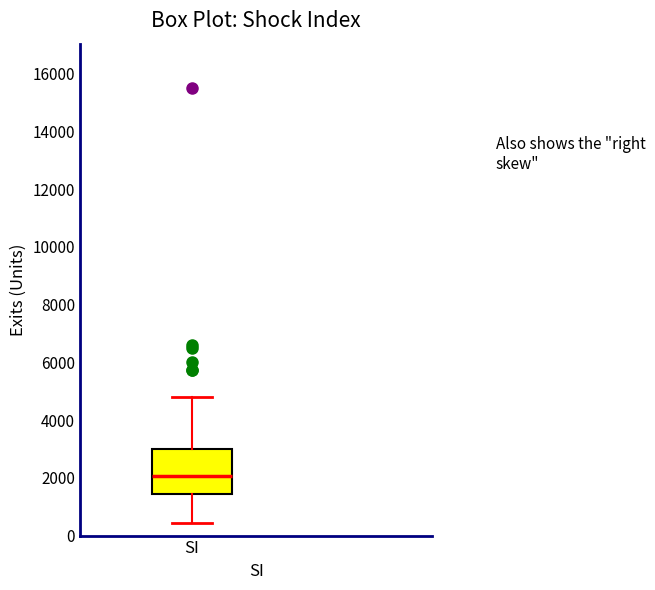

Transcribe this box plot: give where the median line is, the range the box spans, and where the two whiskers end, as read against the y-axis. The values are not printed on the chart, so give them approximately, as read against the axis.

median 2000, box 1400 to 3000, whiskers 400 to 4800